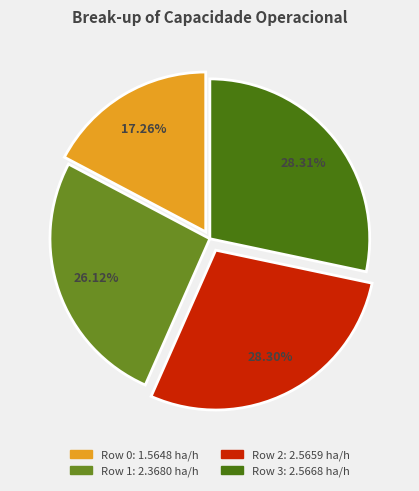

Is there any slice that represents more than half of the pie?

No